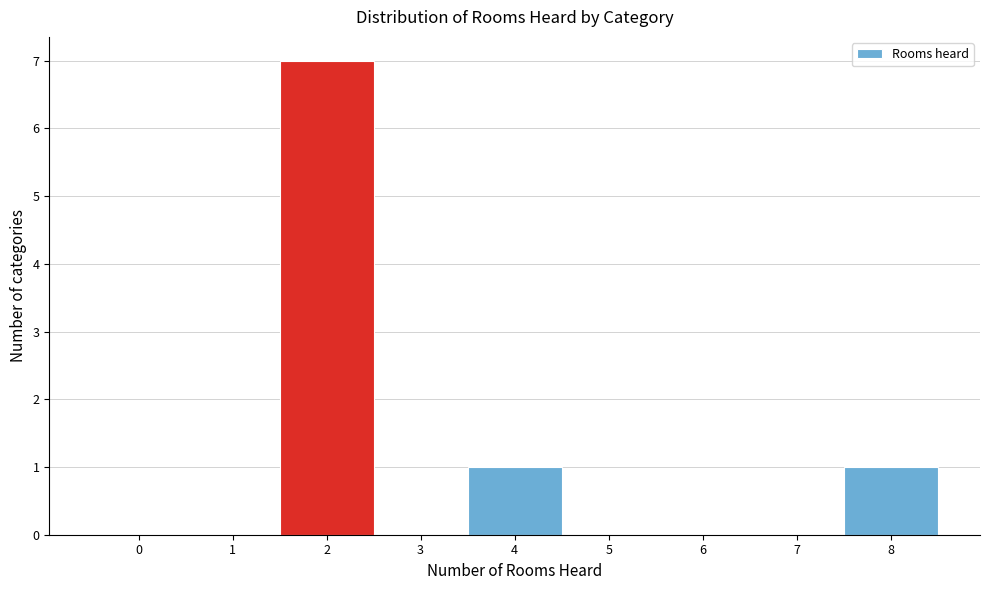

Which range on the x-axis has the tallest bar?

1.5 to 2.5